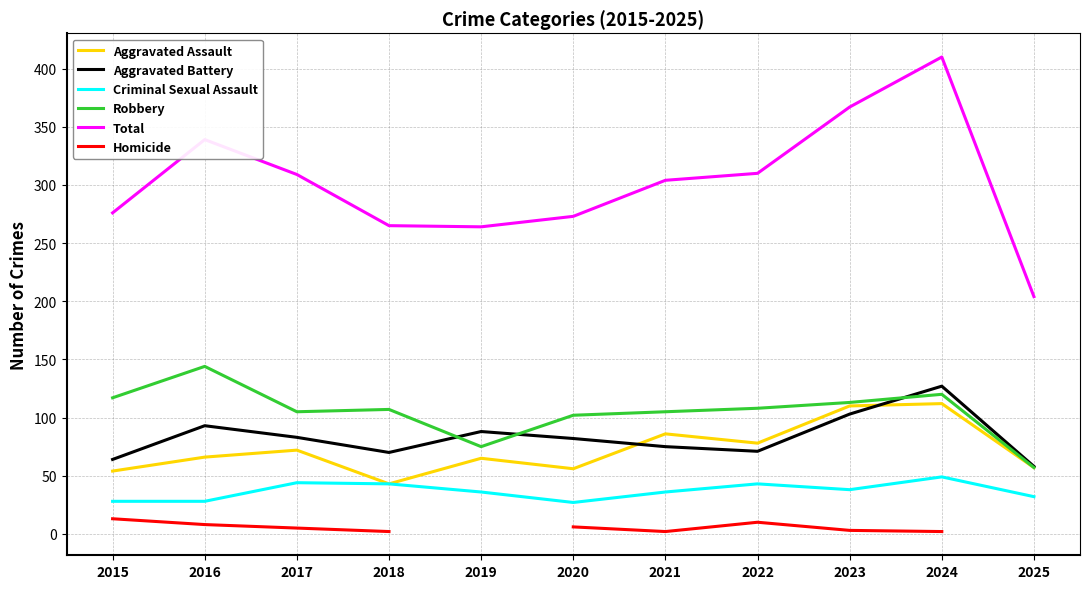

List the series in order of their peak value, lowest first.

Homicide, Criminal Sexual Assault, Aggravated Assault, Aggravated Battery, Robbery, Total